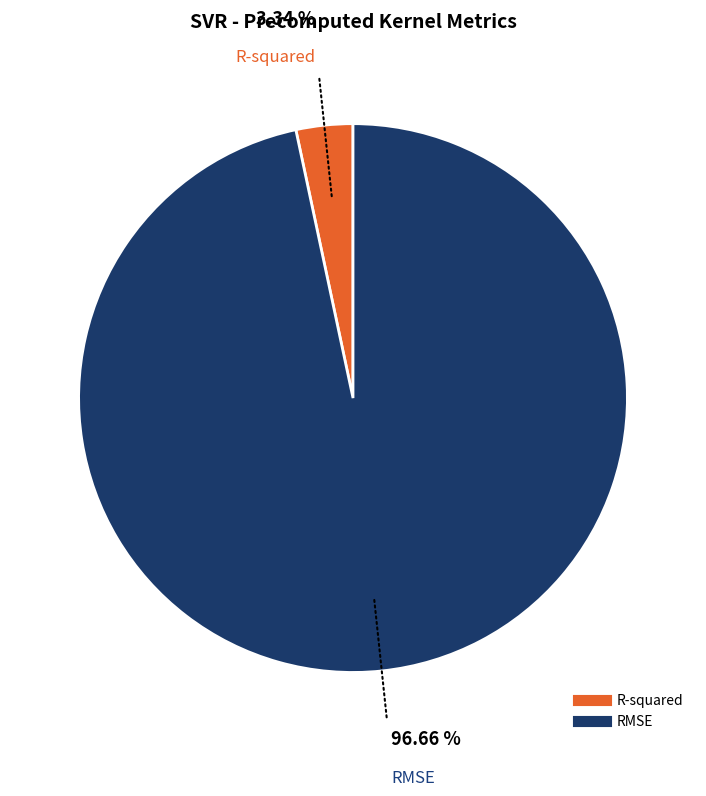

Combined, do R-squared and RMSE account for over 50%?

Yes